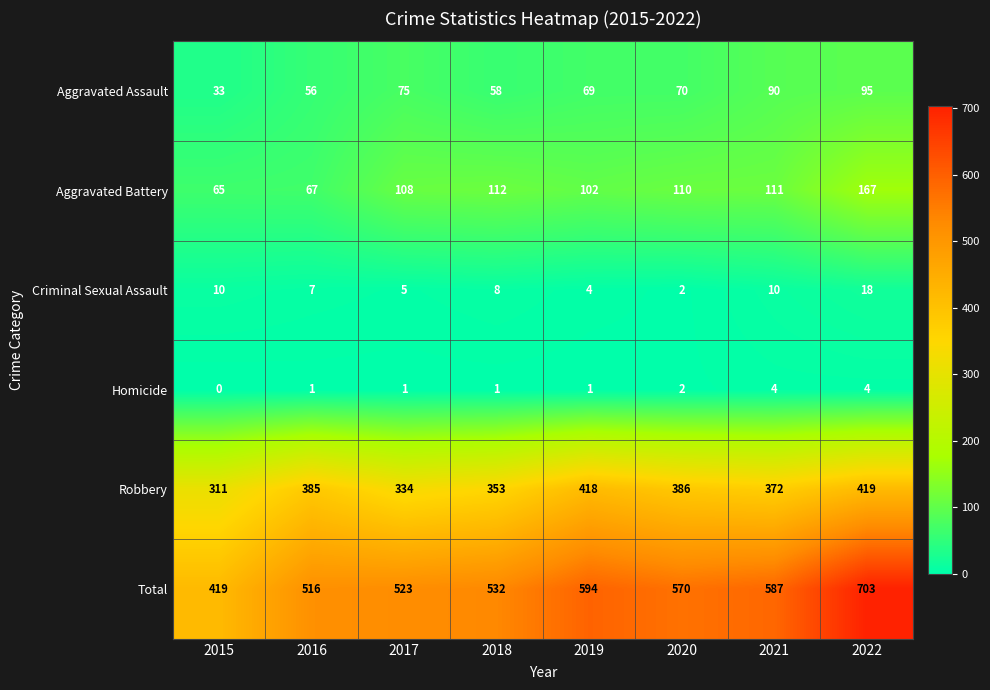

How many data points in Aggravated Assault are less than 70?

4